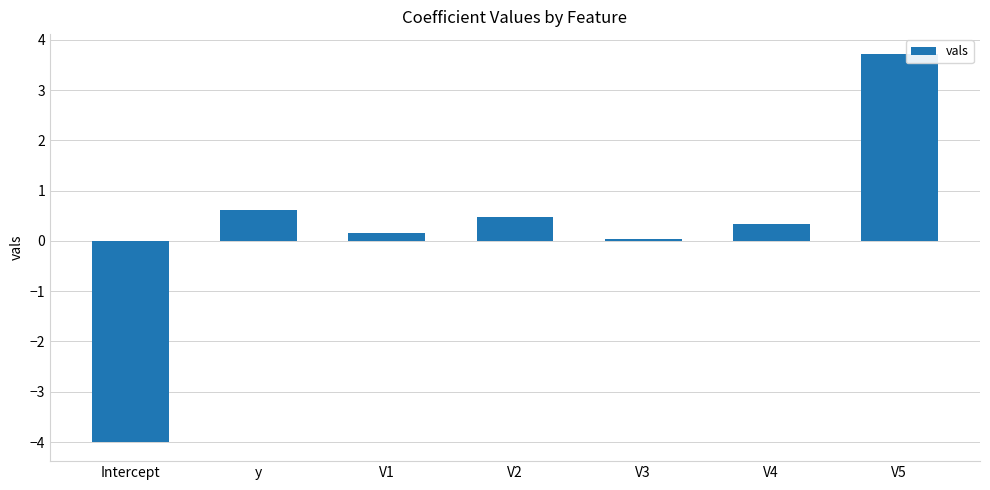

The value at V2 is 0.5. True or false?

True